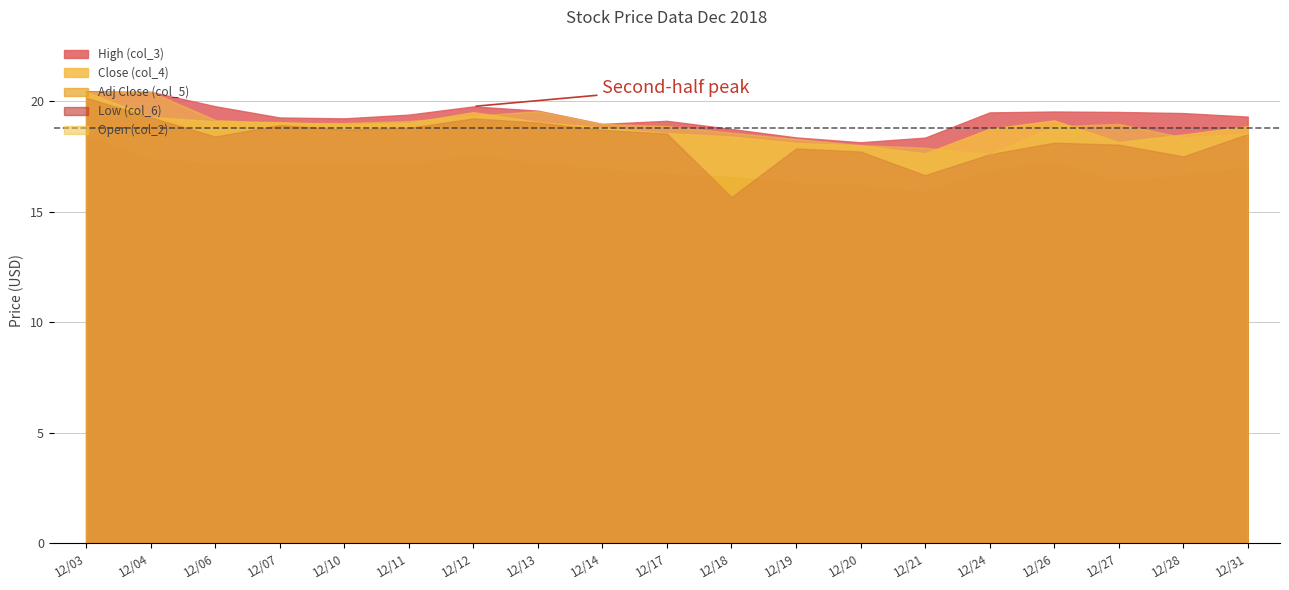

True or false: Open (col_2) has more than 2 points higher than both neighbors.

True